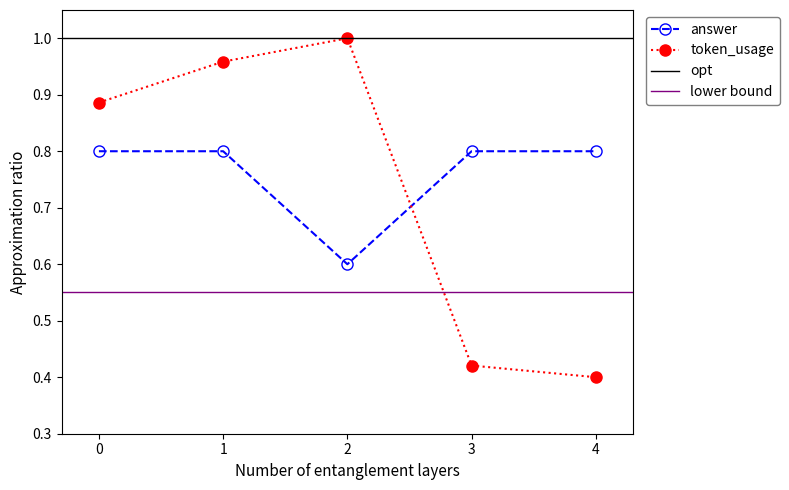

What is the value of the answer point at the 1st from the left?

0.8